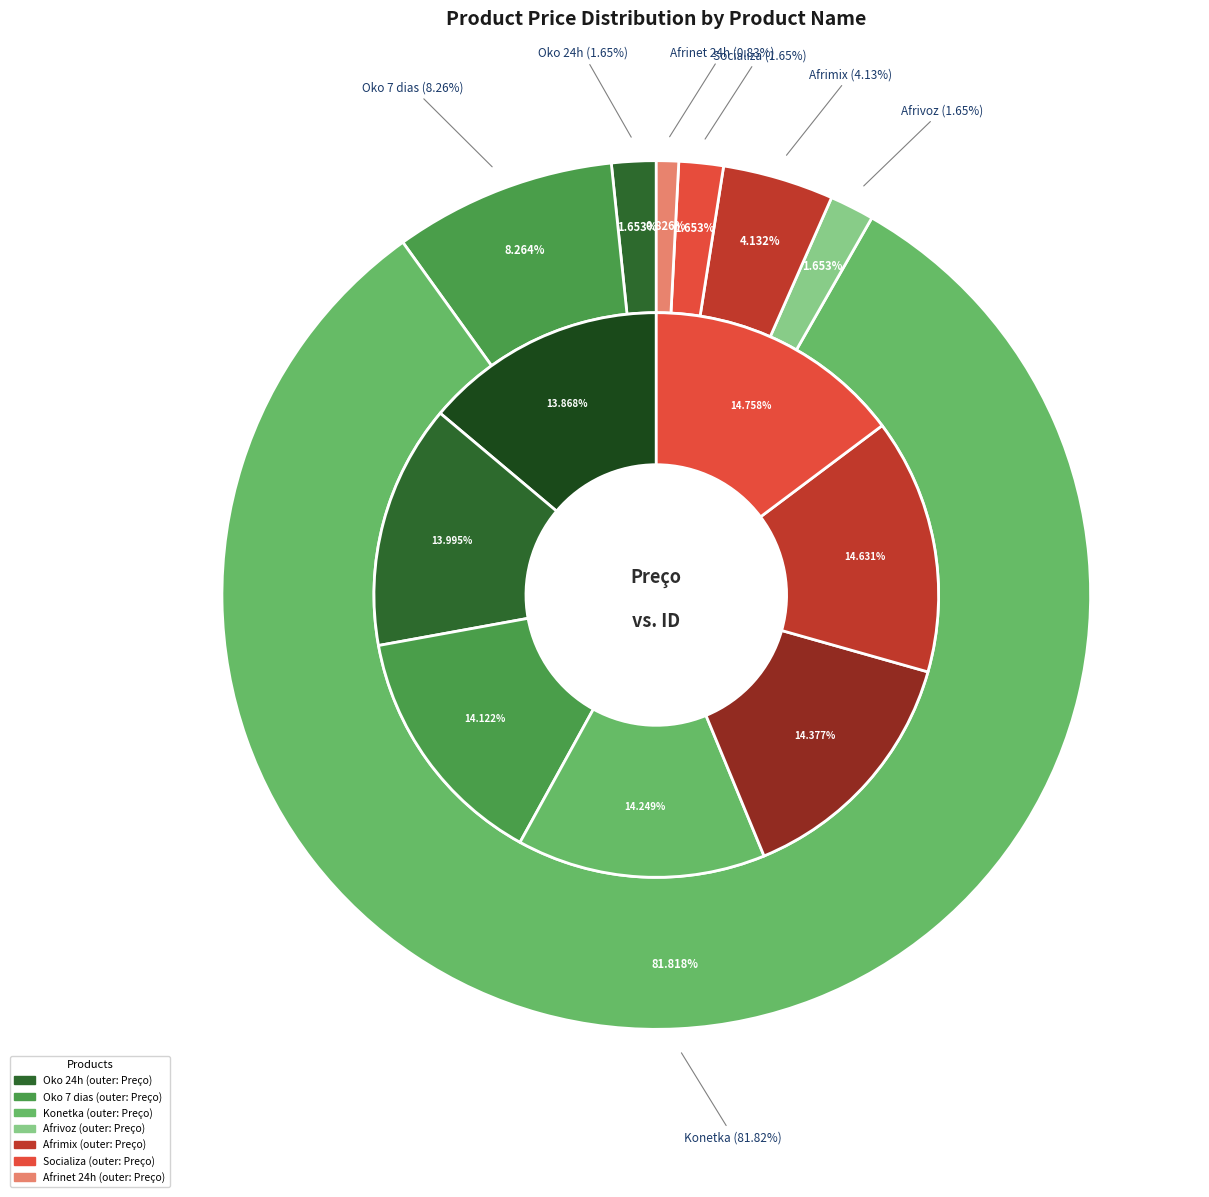

Which category has the biggest portion of the pie?

Konetka